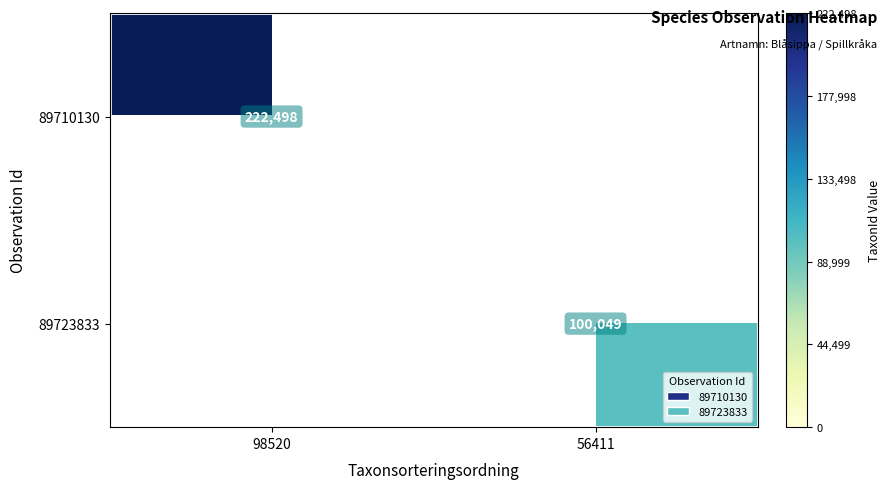

The 89723833 series shows 100049 at 56411. True or false?

True